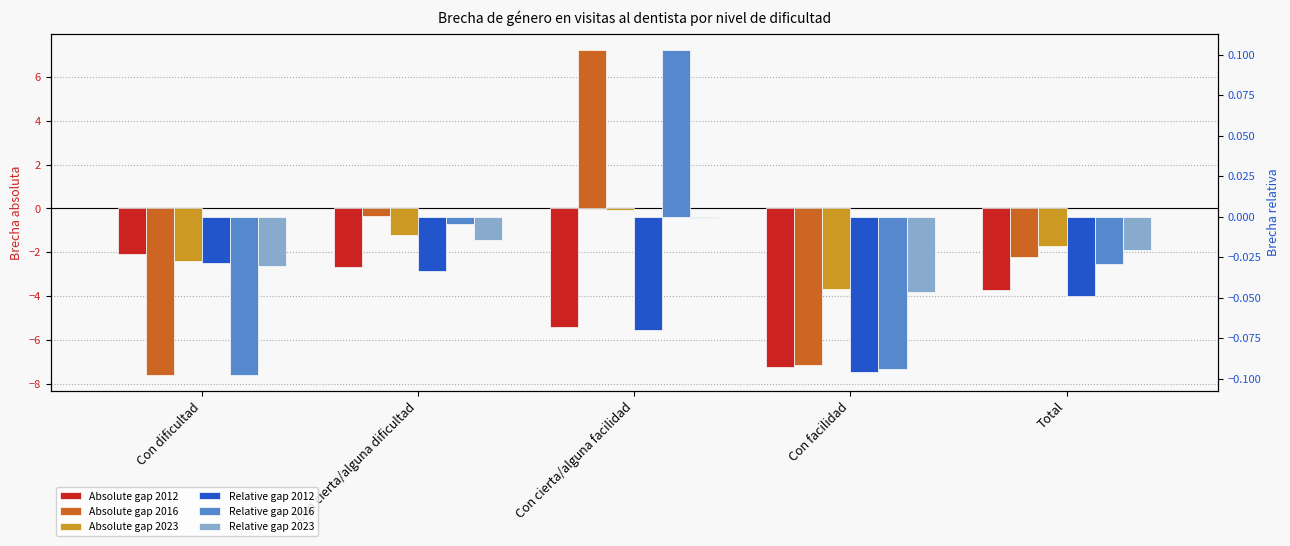

What is the difference between the Absolute gap 2016 values at Con cierta/alguna facilidad and Con dificultad?

14.8